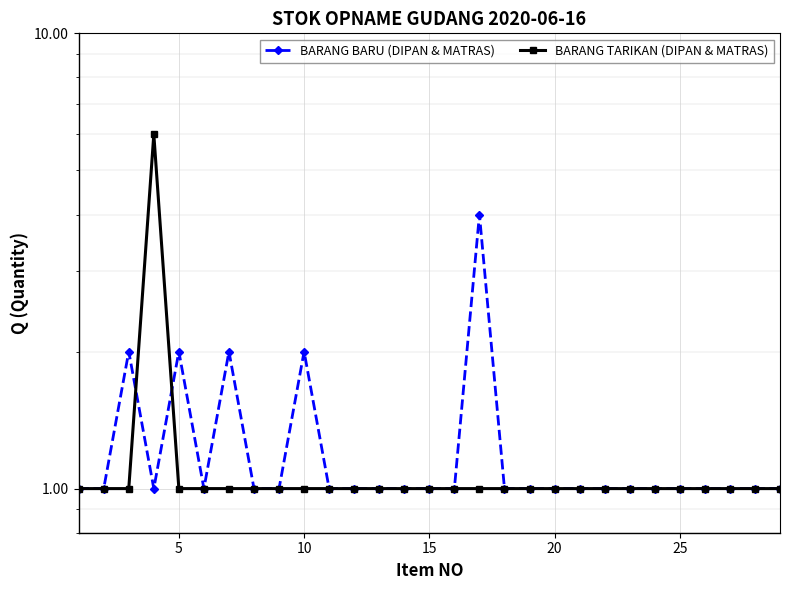

Which series ends up on top after the final intersection of BARANG BARU (DIPAN & MATRAS) and BARANG TARIKAN (DIPAN & MATRAS)?

BARANG BARU (DIPAN & MATRAS)